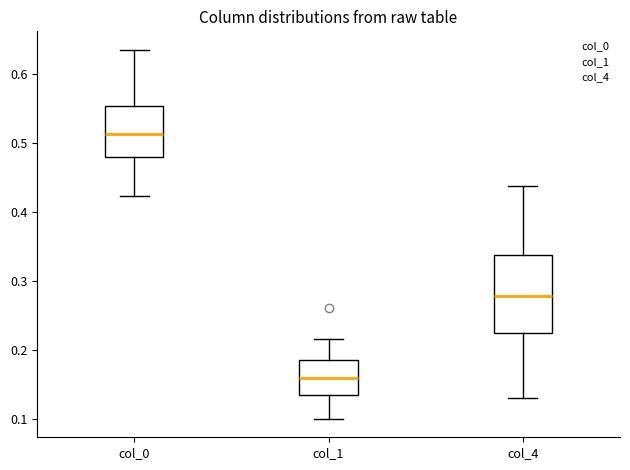

Where does the median line of the box for col_1 sit on the y-axis? The values are not printed on the chart, so give them approximately, as read against the axis.

0.16